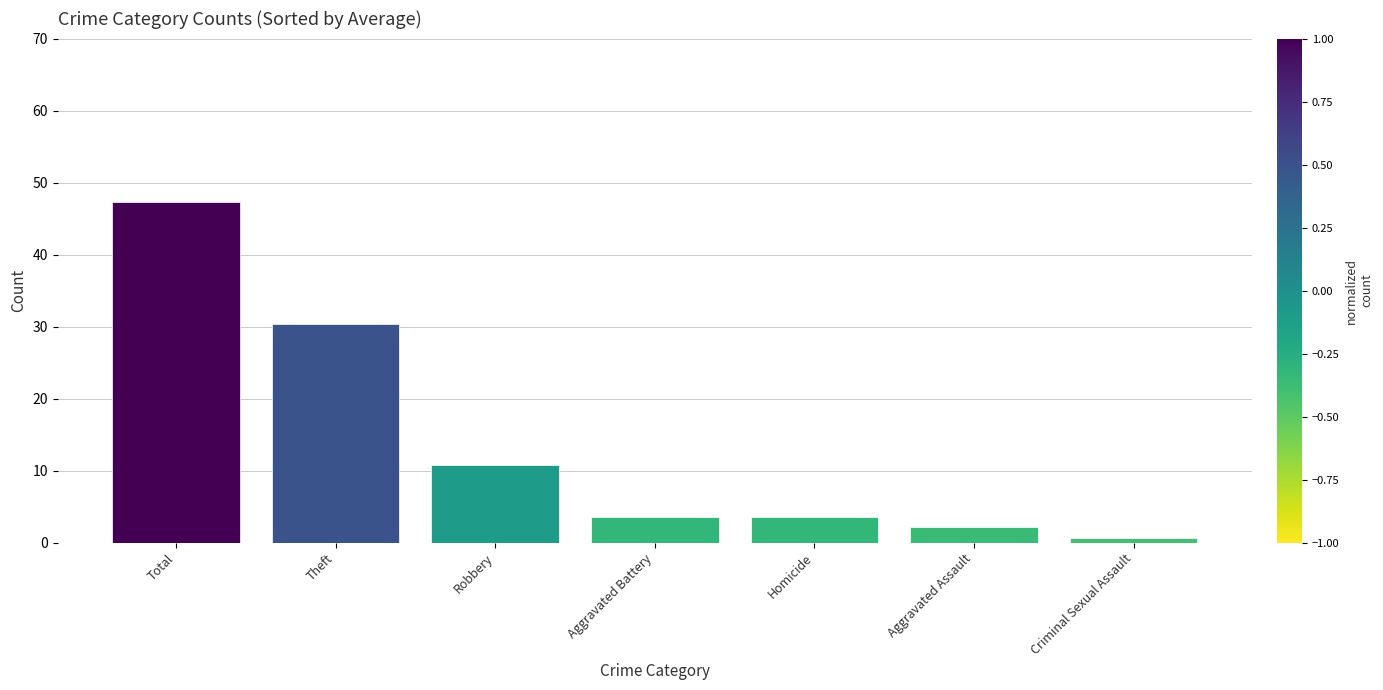

How many values are below 3?

2